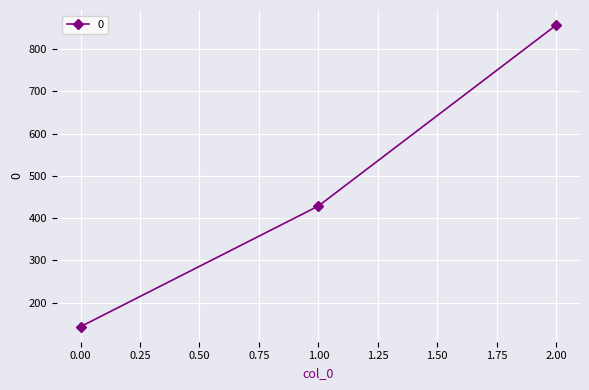

What is the value of the 1st point from the left?

142.9